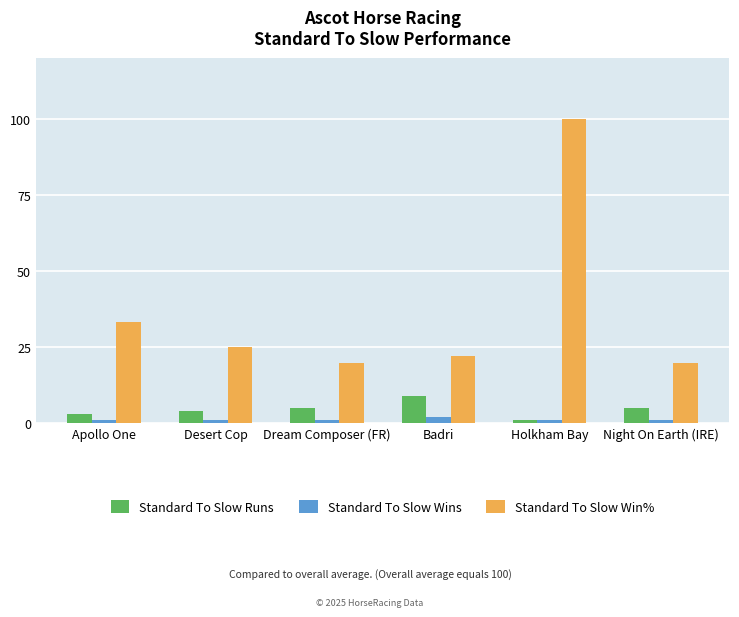

At Badri, list the series in order from largest to smallest.

Standard To Slow Win%, Standard To Slow Runs, Standard To Slow Wins